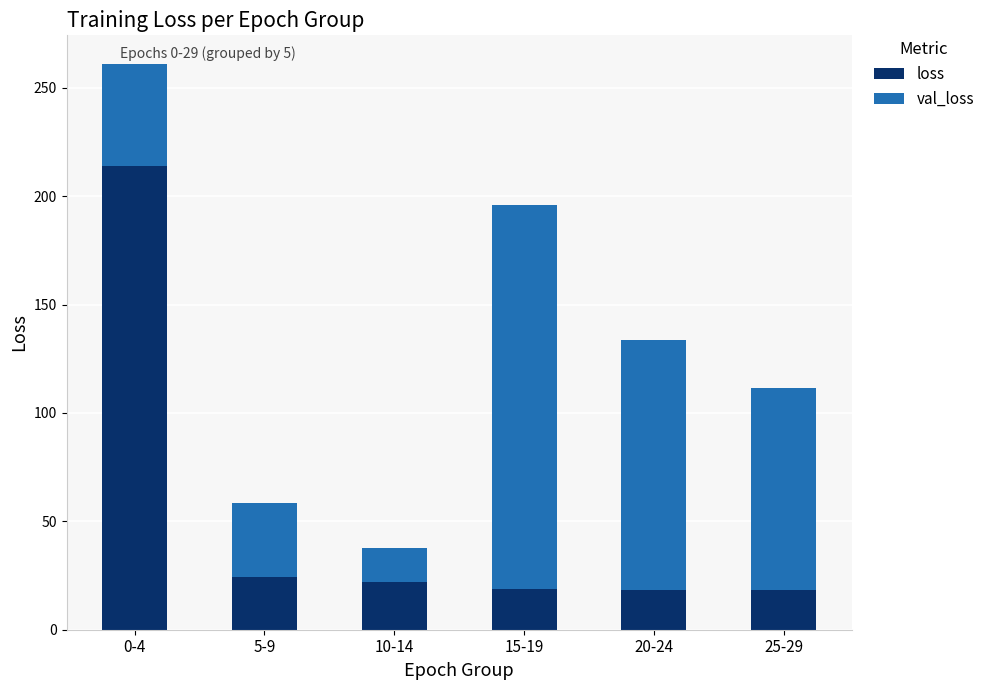

The value of loss at 5-9 is 24.2. True or false?

True